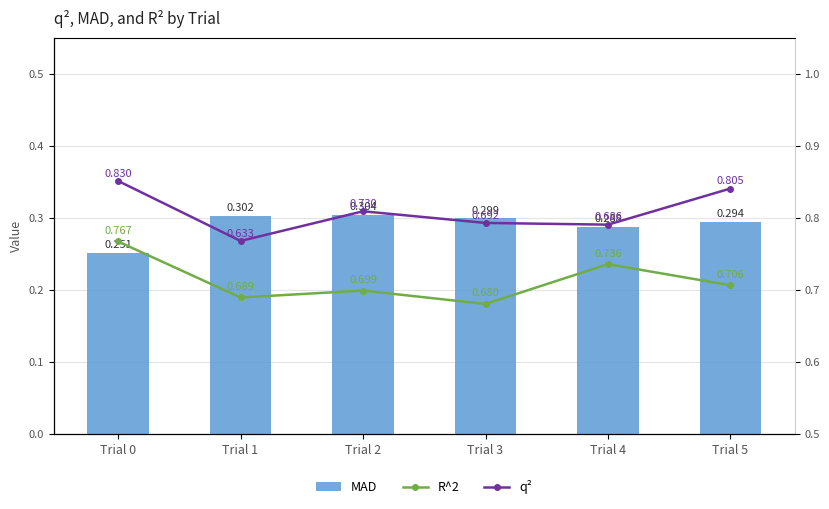

Read the R^2 value at Trial 0.

0.8